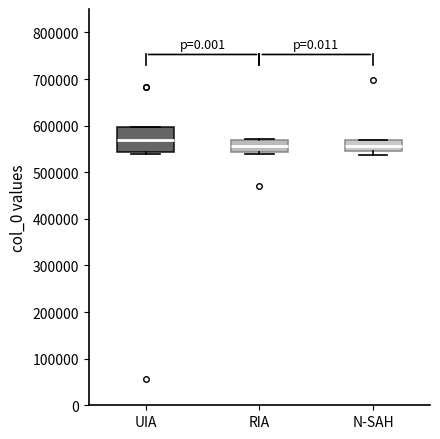

Comparing the boxes themselves (not the whiskers), which one is the tallest?

UIA